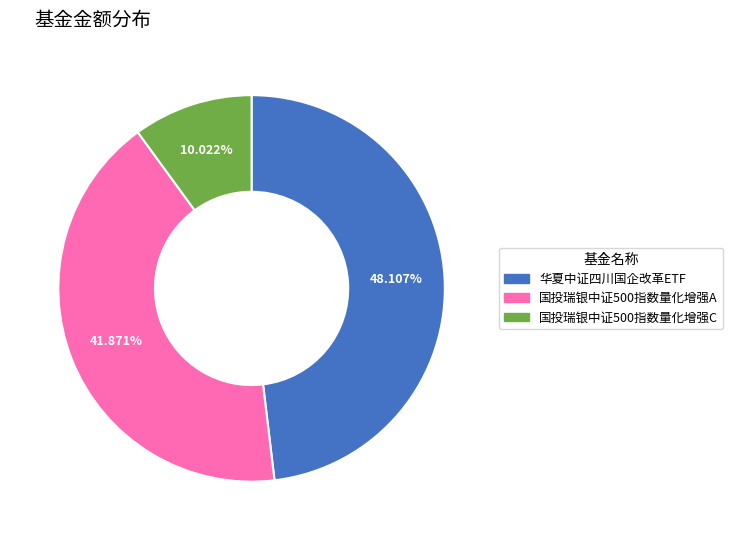

To the nearest percent, what is the difference between the 国投瑞银中证500指数量化增强A and 华夏中证四川国企改革ETF slice percentages?

6%